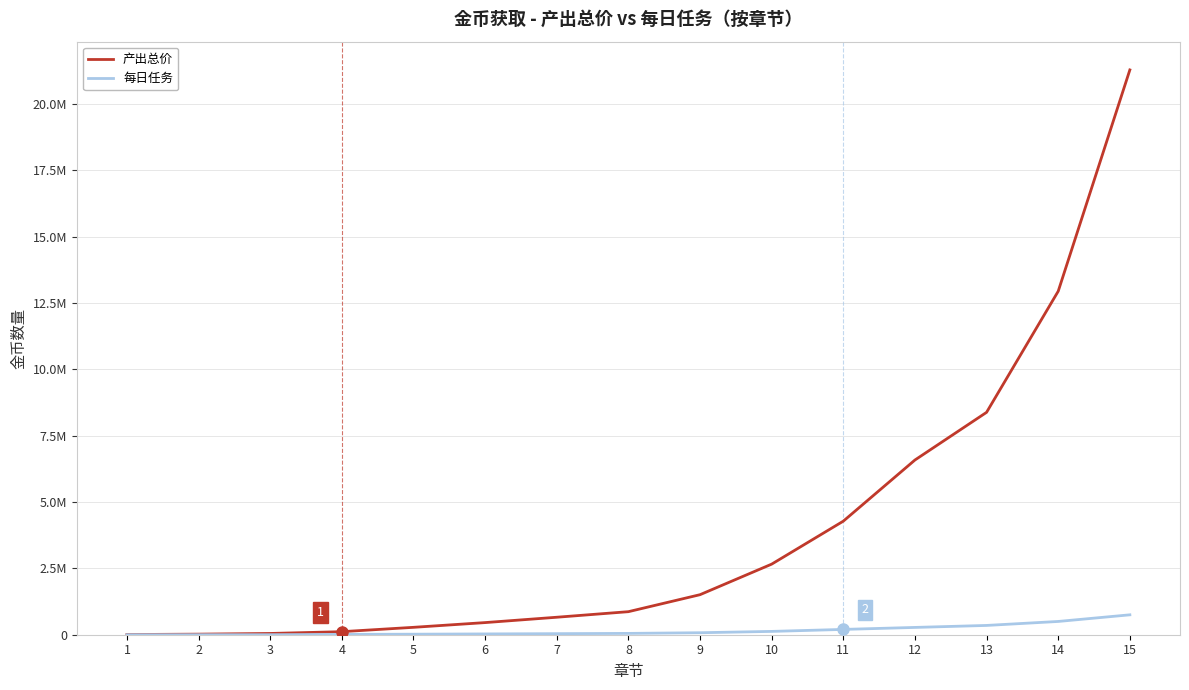

Is it true that 每日任务 equals 7303 at 4?

False